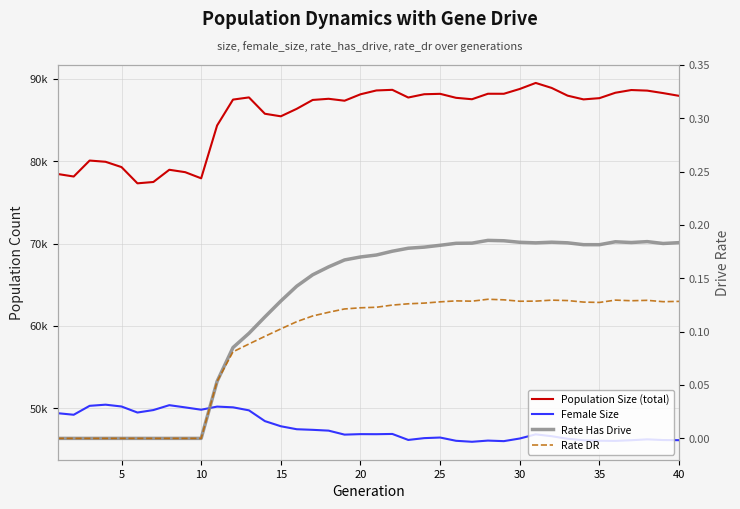

True or false: Population Size (total) and Rate DR intersect in this chart.

False